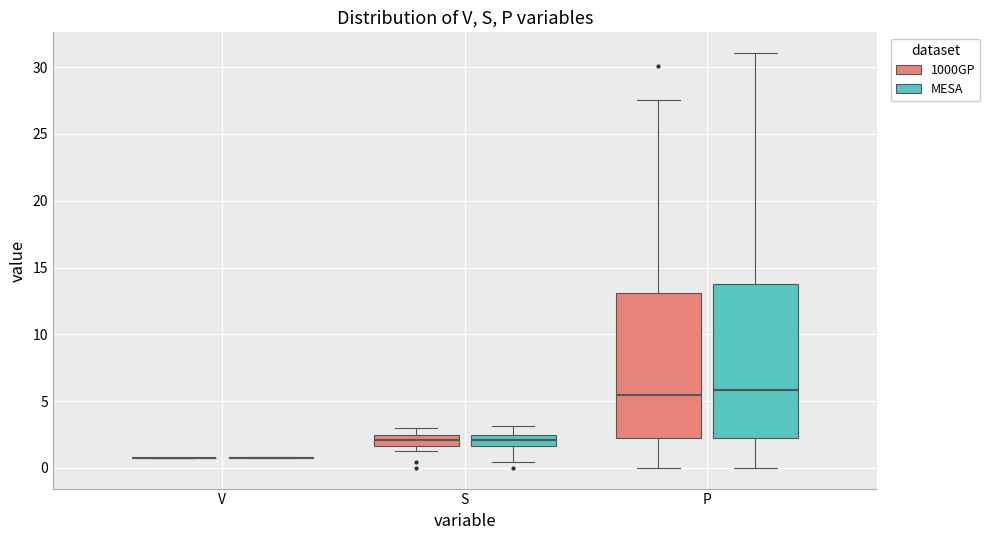

Where does the lower whisker of the box for P (MESA) end on the y-axis? The values are not printed on the chart, so give them approximately, as read against the axis.

0.0